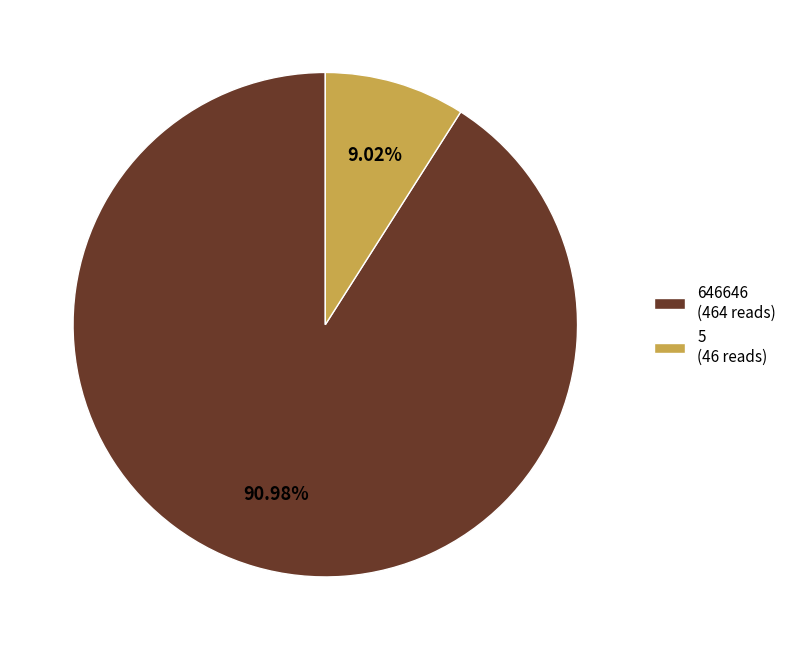

Approximately how many times larger is the value at 646646 compared to 5?

10.1